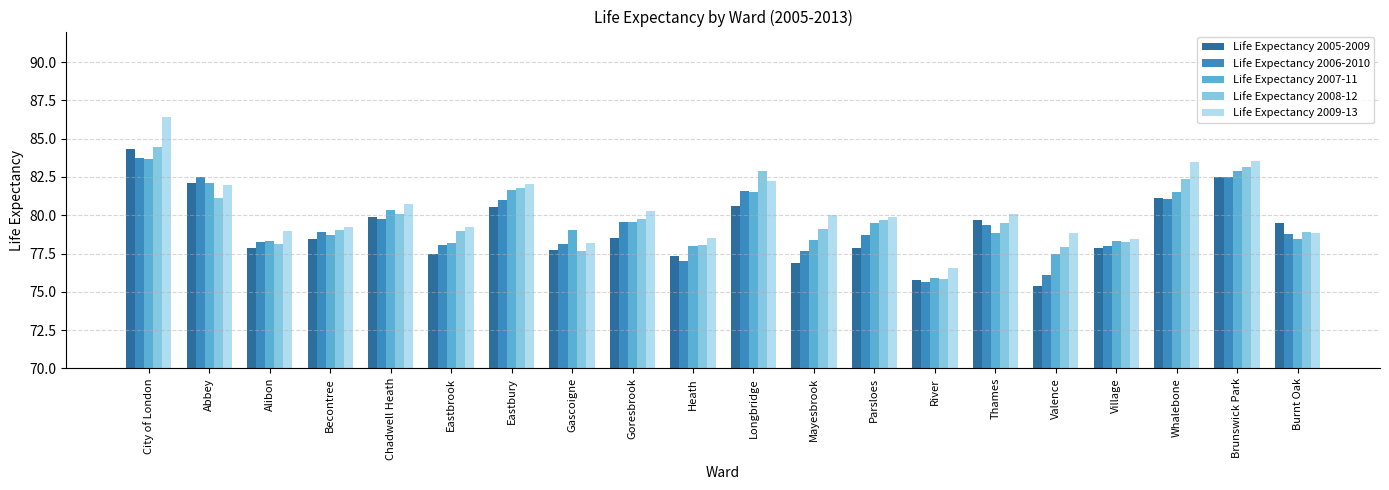

Which series has the largest range (max minus min)?

Life Expectancy 2009-13